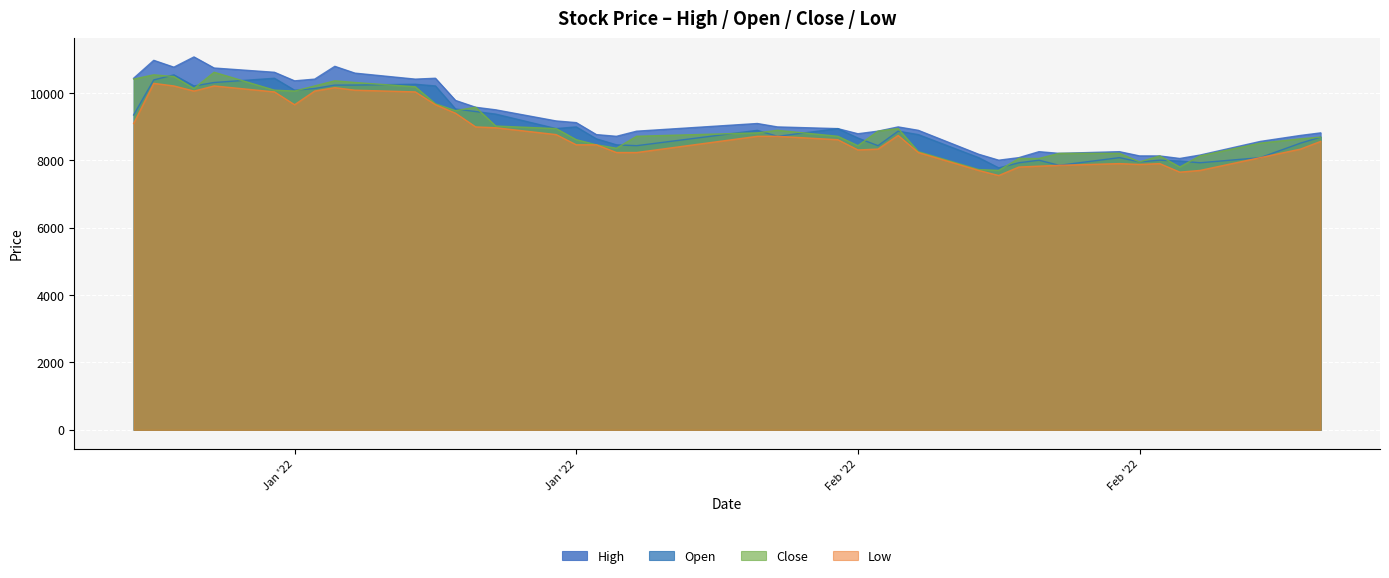

Between 2022-01-03 and 2022-02-15, which is larger?

2022-01-03